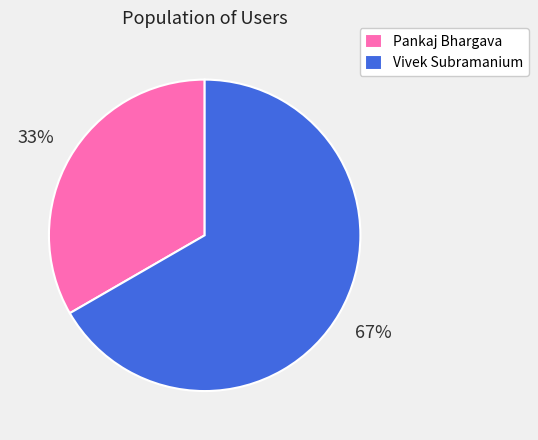

Is it true that Vivek Subramanium is 67% of the pie?

True